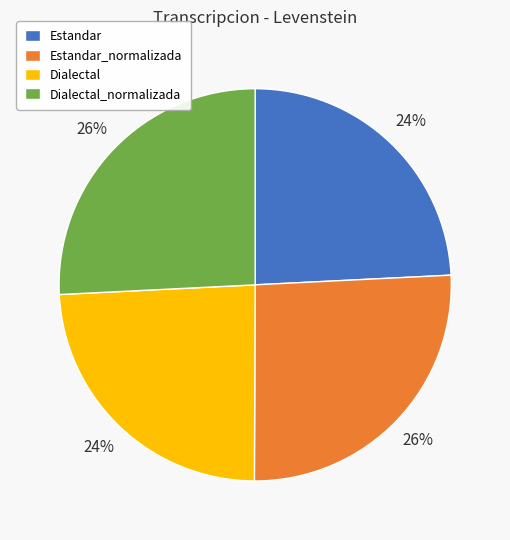

Approximately how many times larger is the value at Dialectal_normalizada compared to Estandar?

1.1